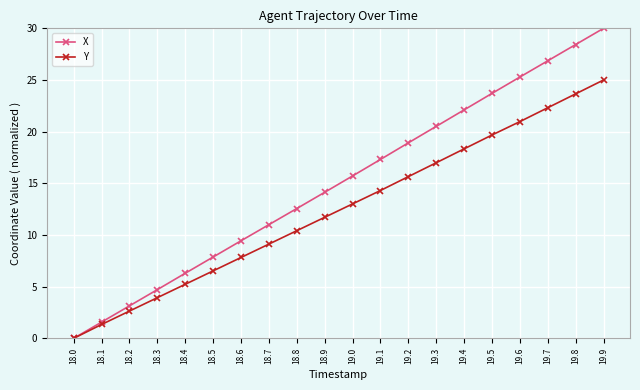

At how many categories does at least one series exceed 4?

17